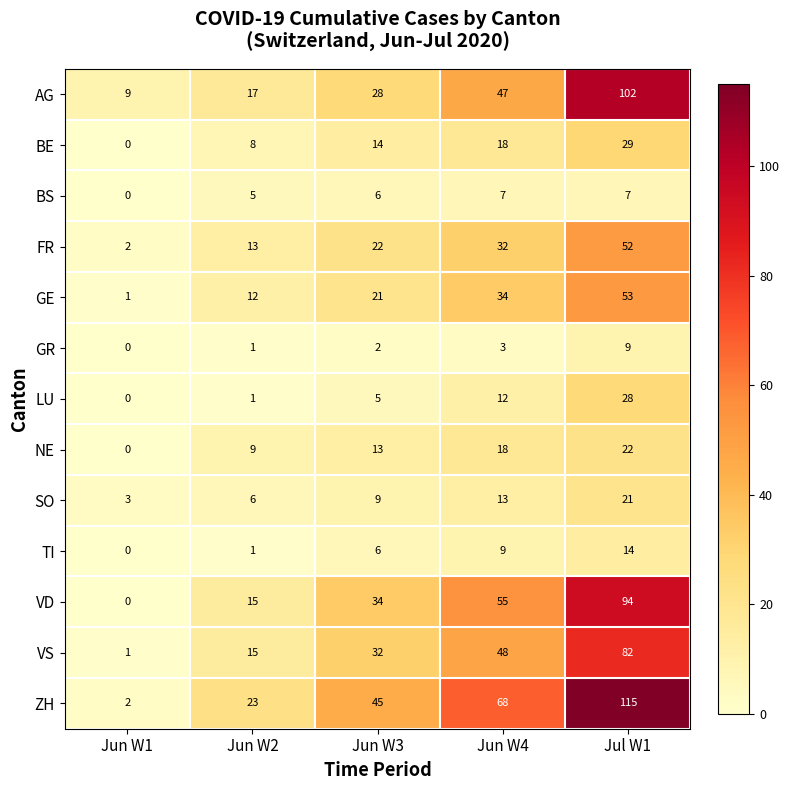

List the series in order of their peak value, lowest first.

BS, GR, TI, SO, NE, LU, BE, FR, GE, VS, VD, AG, ZH